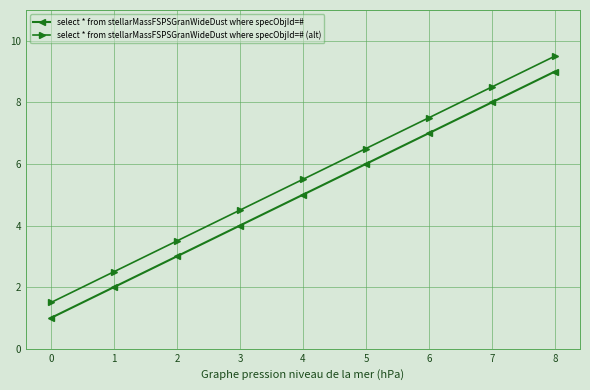

How many data points in select * from stellarMassFSPSGranWideDust where specObjId=# are less than 5?

4